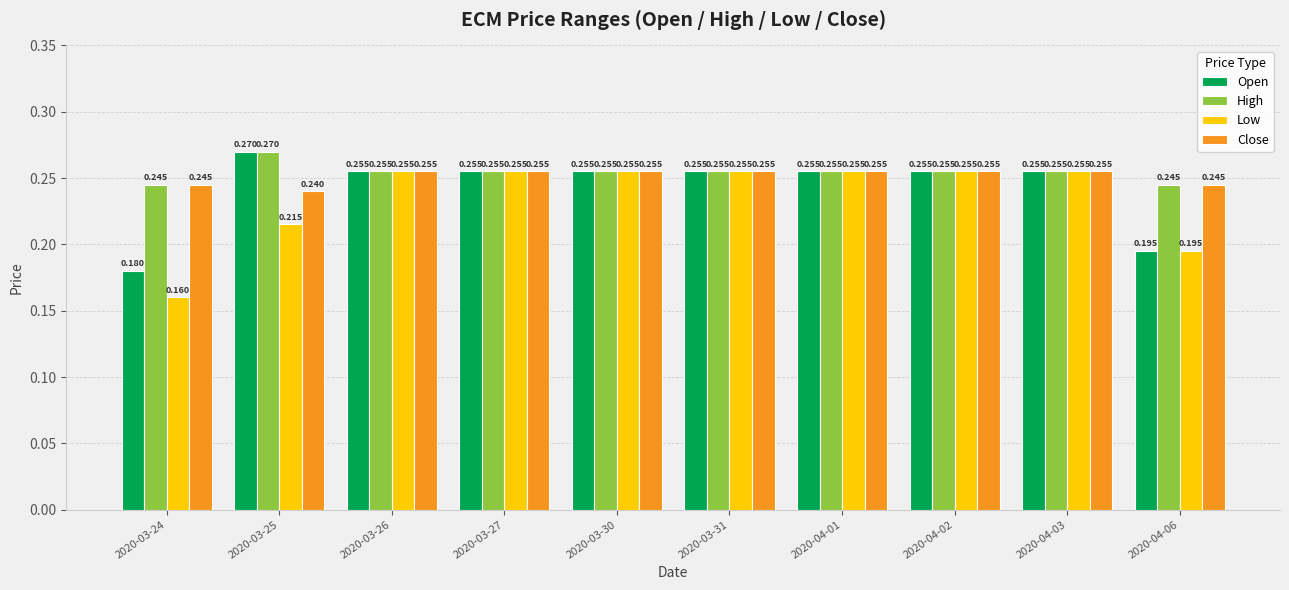

Rank the series by their average value, from lowest to highest.

Low, Open, Close, High